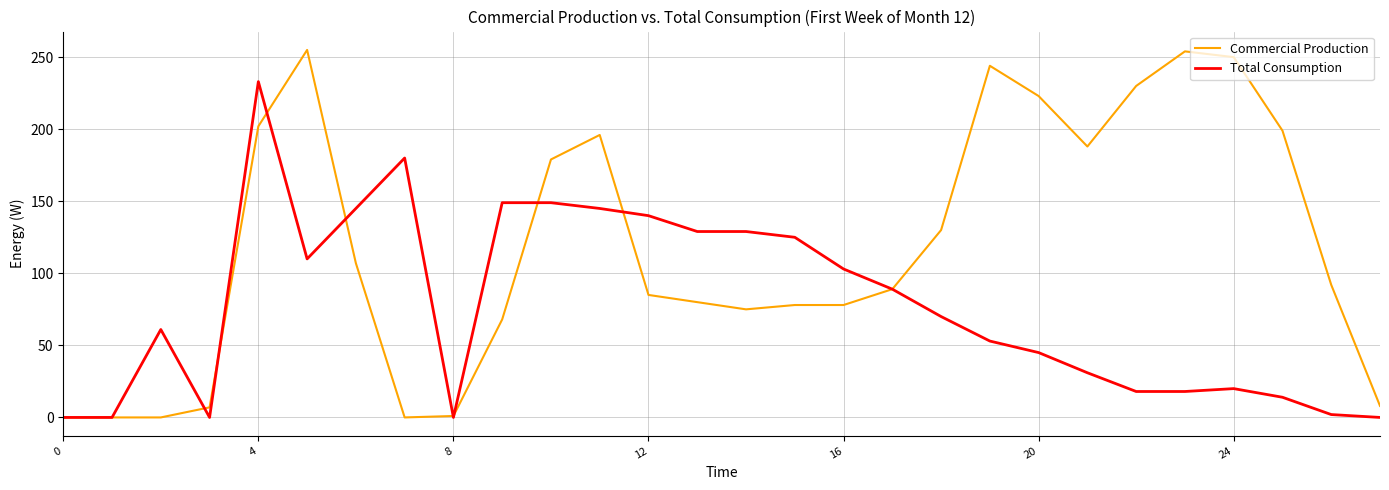

What is the difference between the maximum and minimum values in the Total Consumption series?

233